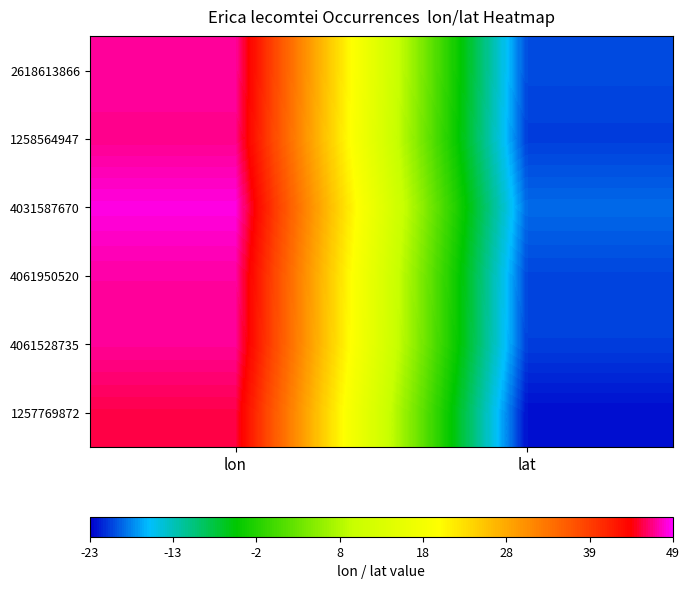

Count the number of data series in this chart.

6